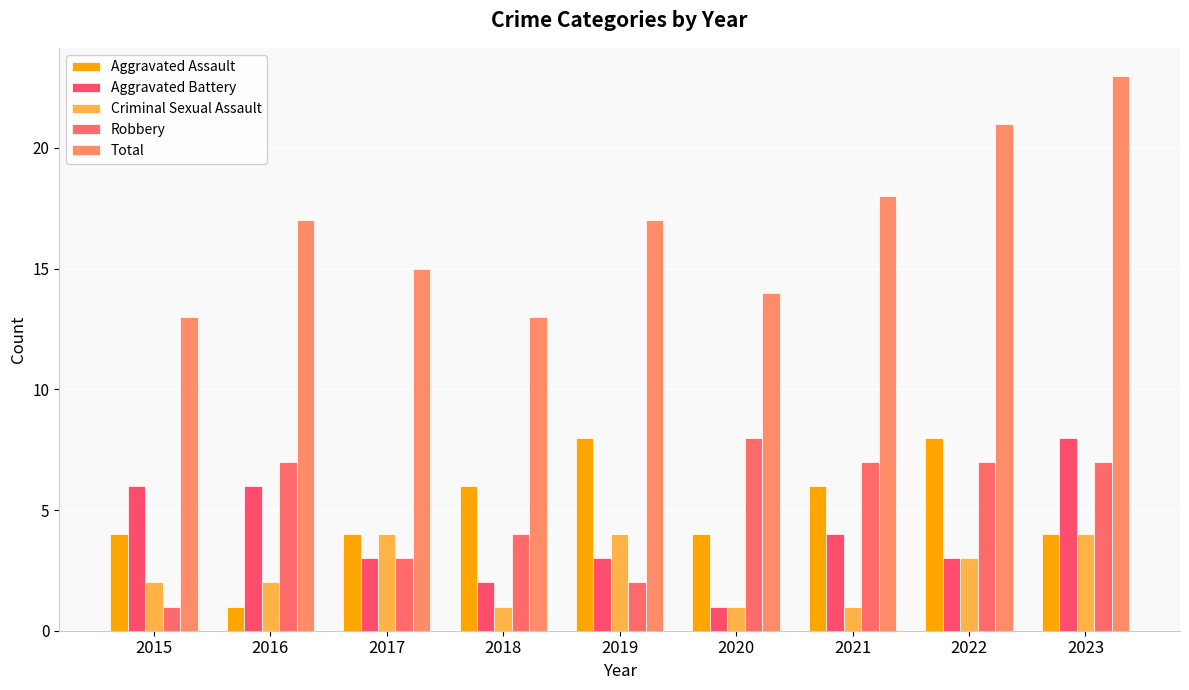

Which label corresponds to the smallest value in the chart?

2016